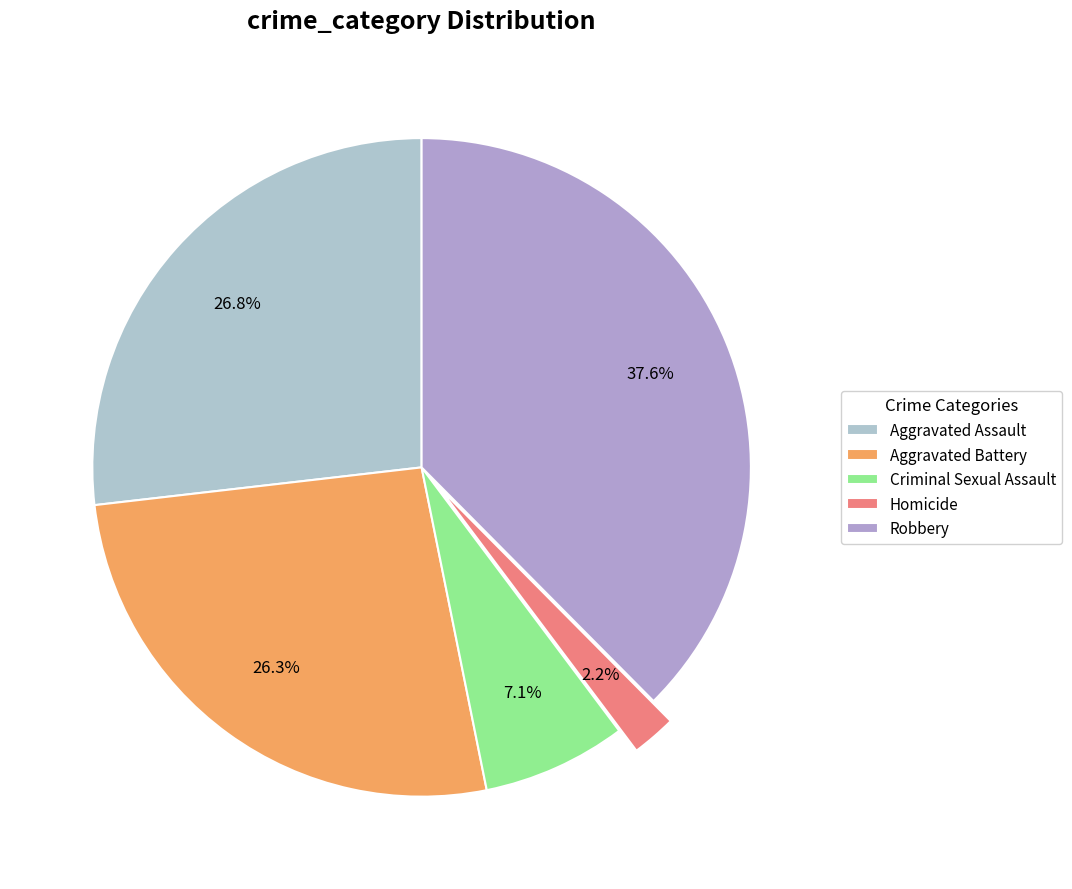

Is it true that Homicide is 2% of the pie?

True